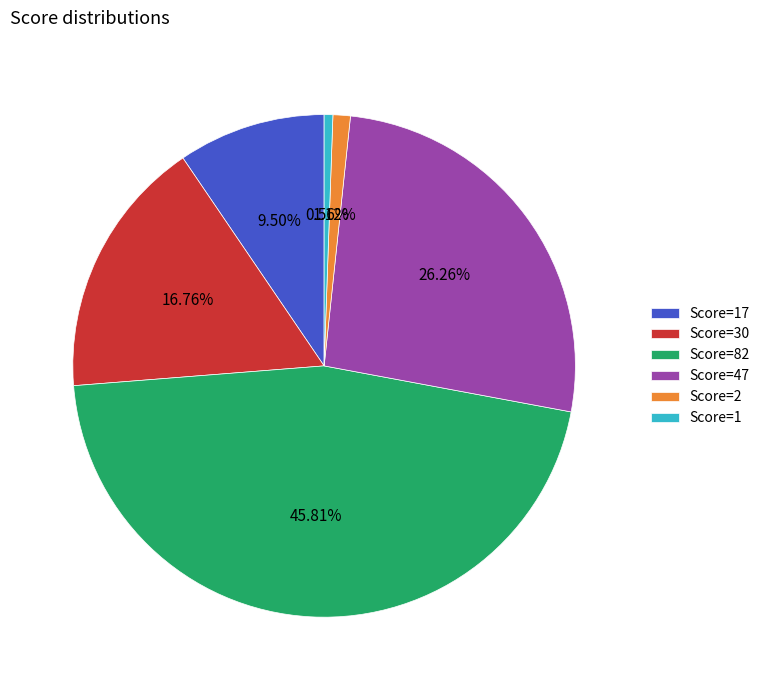

Which has a higher value, Score=47 or Score=82?

Score=82